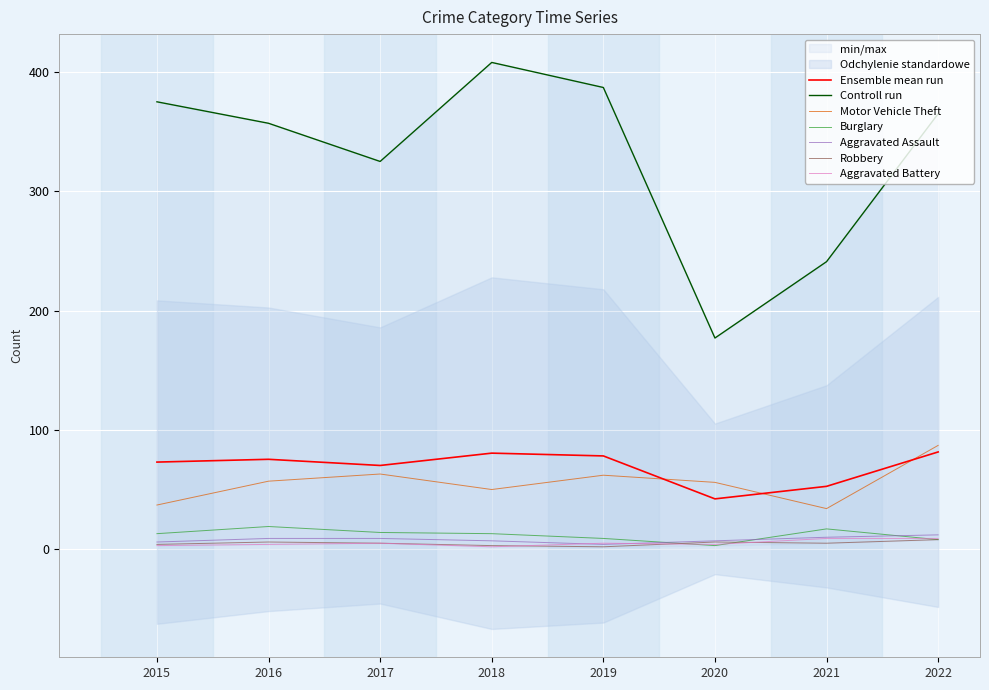

True or false: Ensemble mean run and Motor Vehicle Theft intersect in this chart.

True